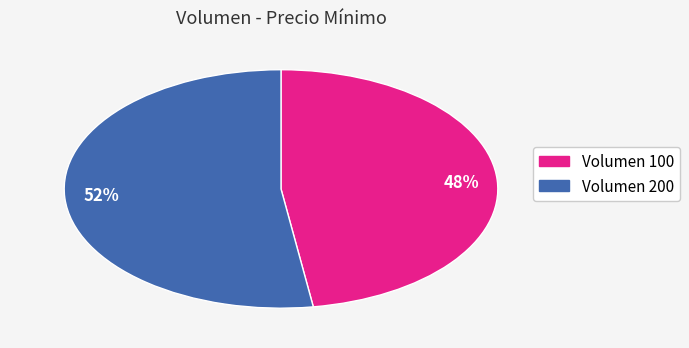

Which category has the biggest portion of the pie?

52%